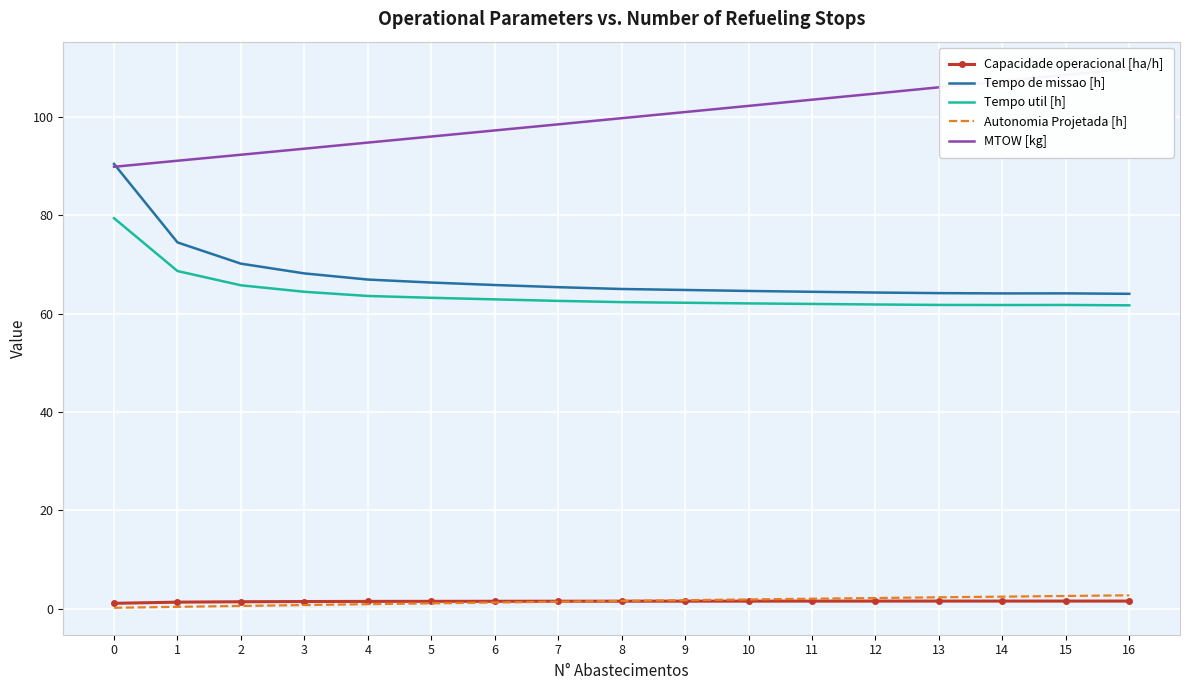

What is the difference between the highest and lowest values at 4?

93.9